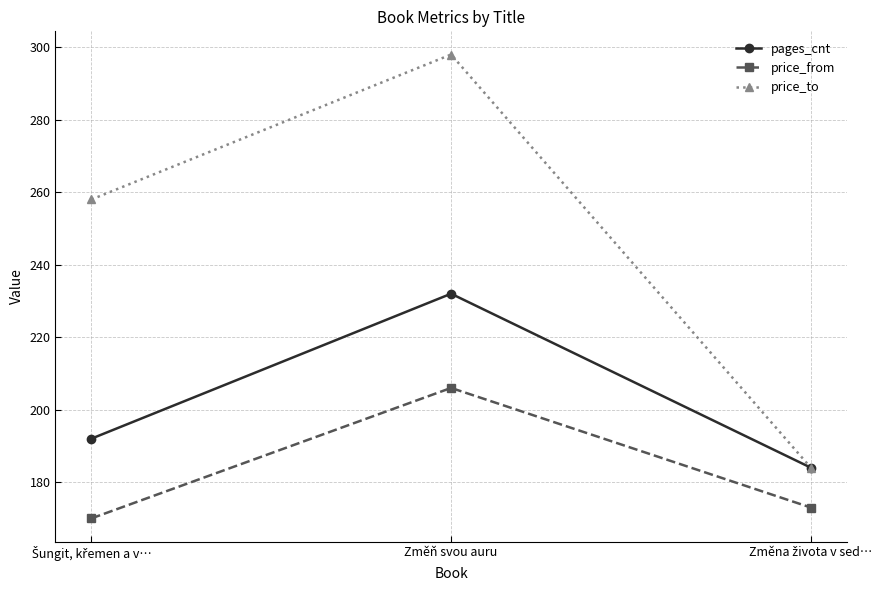

How many categories are shown in the chart?

3